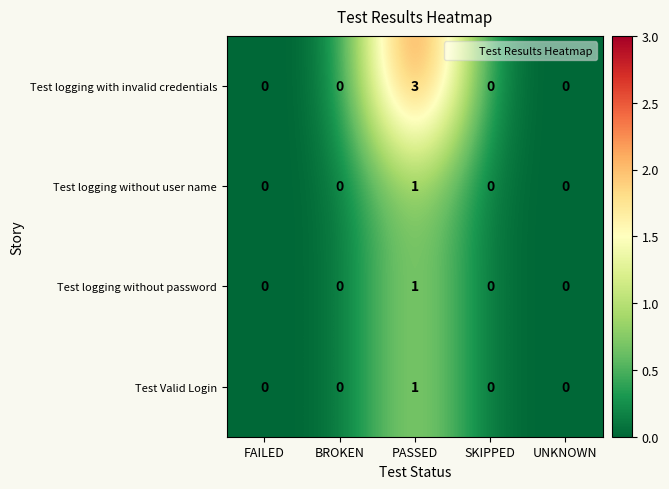

Which category has the highest value in the Test logging without password series?

PASSED